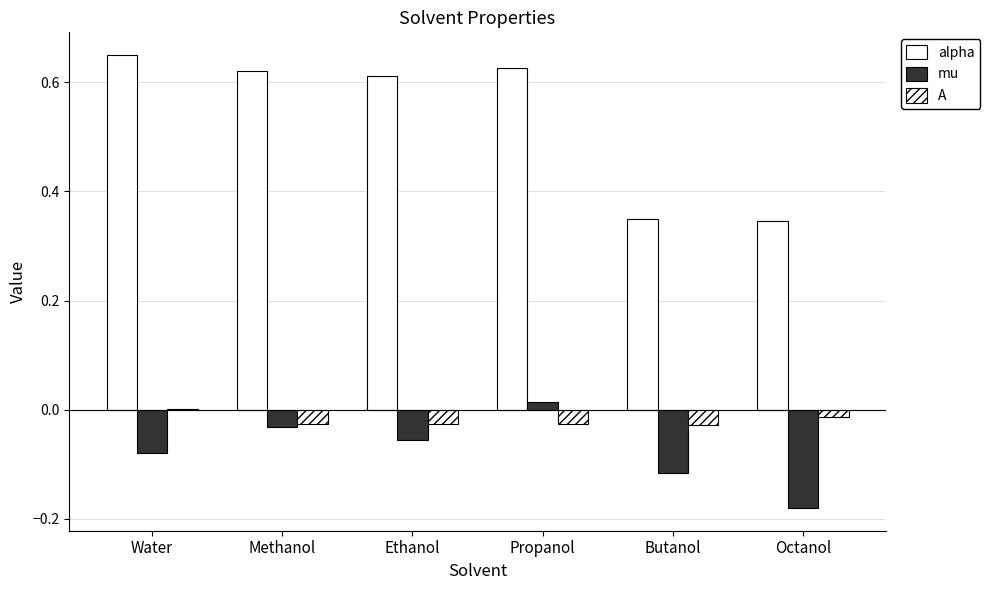

How many distinct data groups are displayed?

3